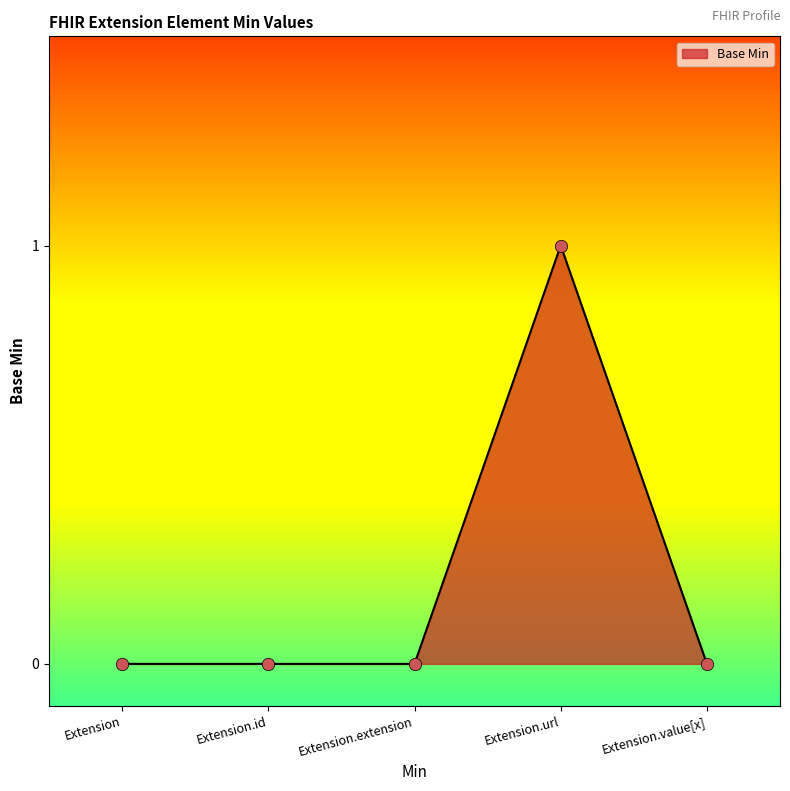

Which has a higher value, Extension or Extension.value[x]?

Extension